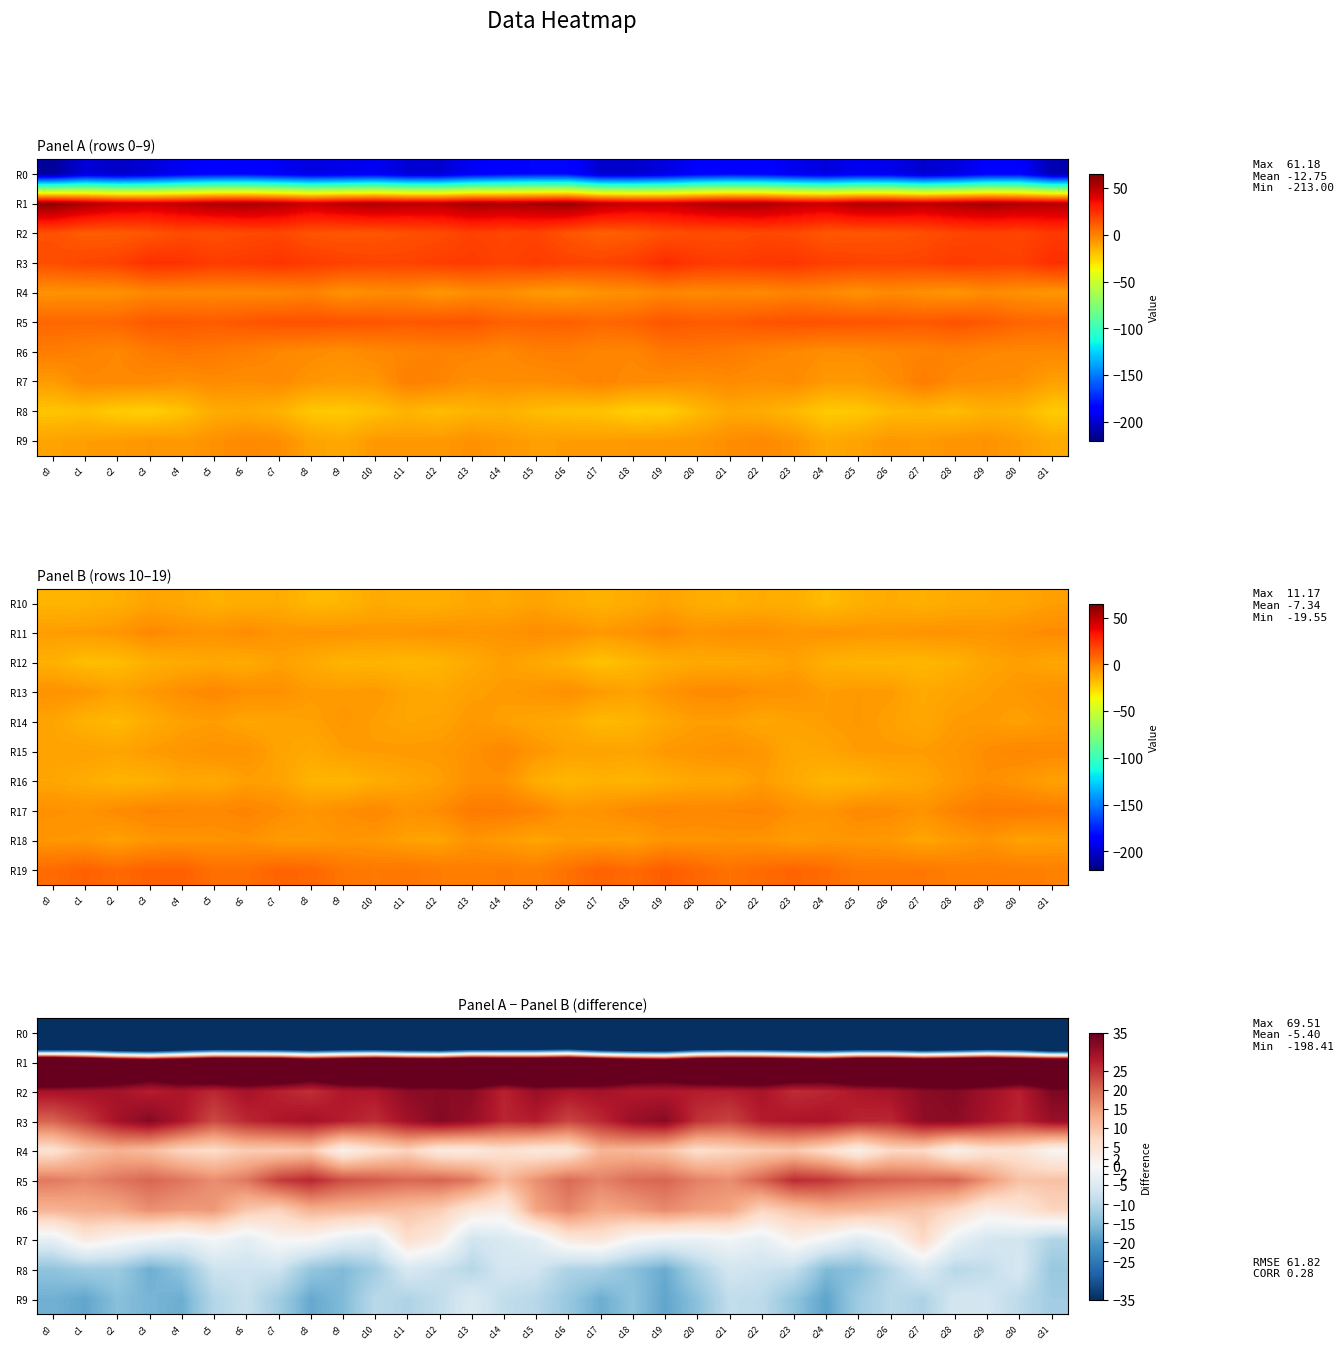

What is the lowest value of the R4 series?

0.5